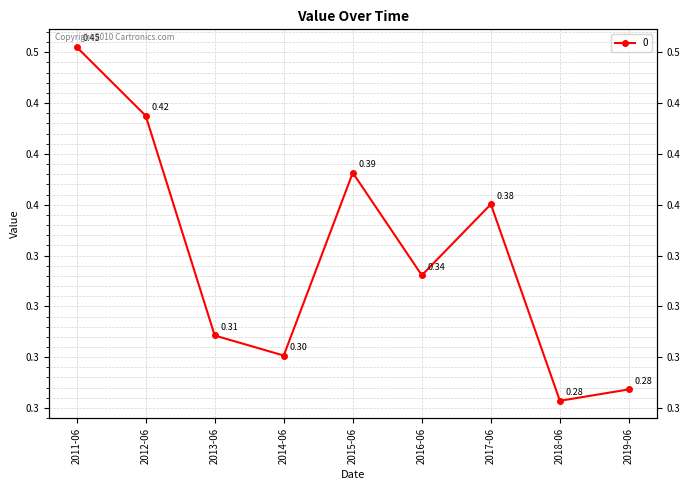

What is the difference between the second highest and minimum values?

0.1